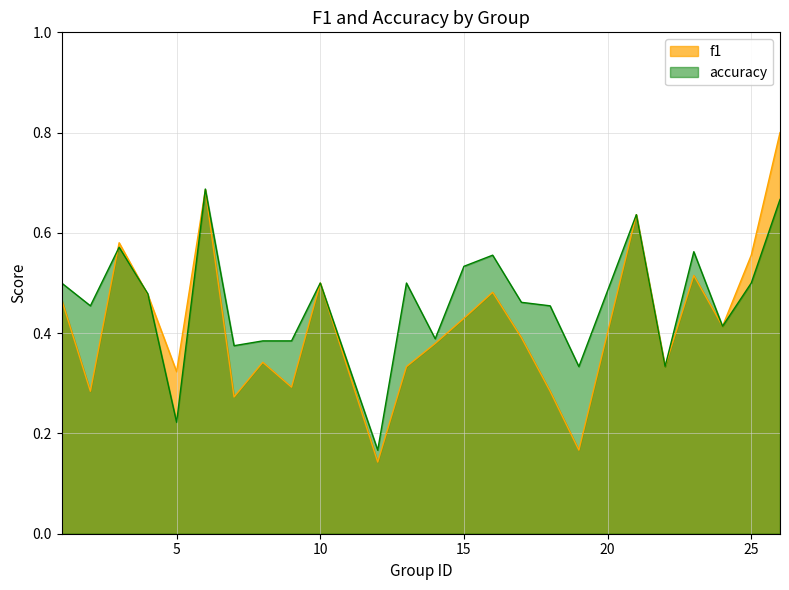

What is the sum of the f1 values at 19 and 2?

0.5